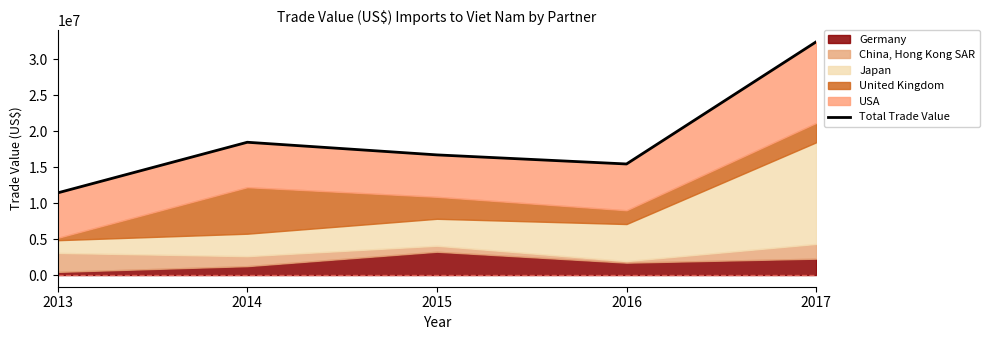

Reading right to left, extract all data points from this chart.

2017=32385873	2016=15425429	2015=16687755	2014=18442001	2013=11411494